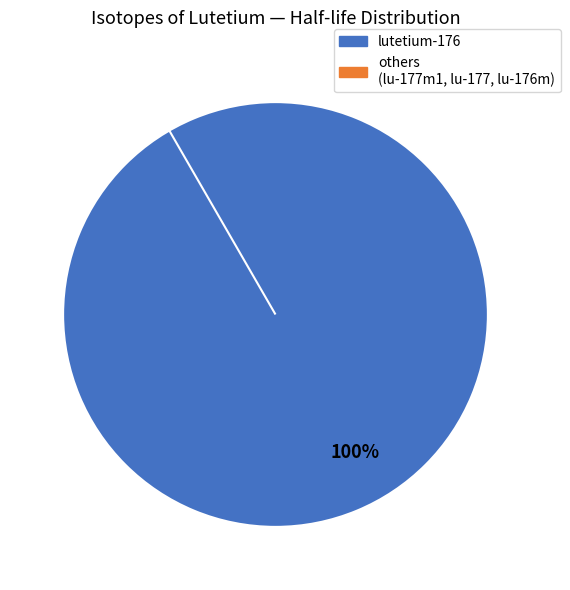

Do lutetium-177 and lutetium-176 together represent more than half of the pie?

Yes